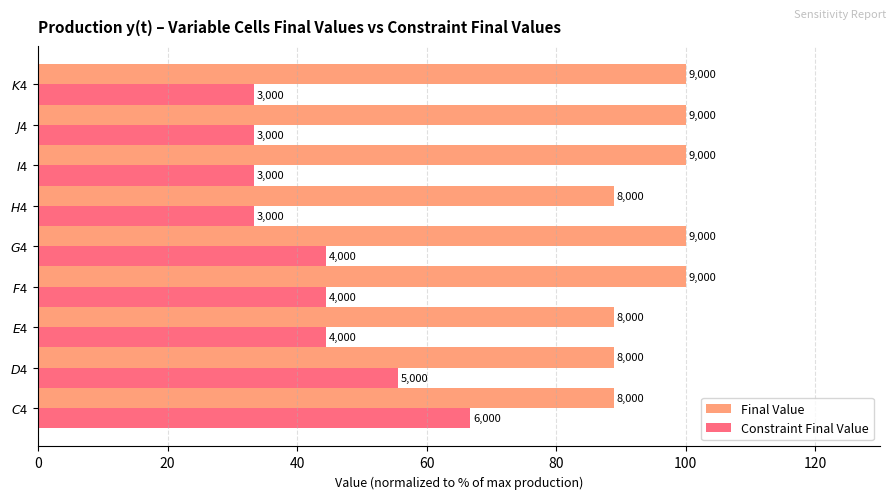

What are all the series names shown in the legend?

Final Value, Constraint Final Value